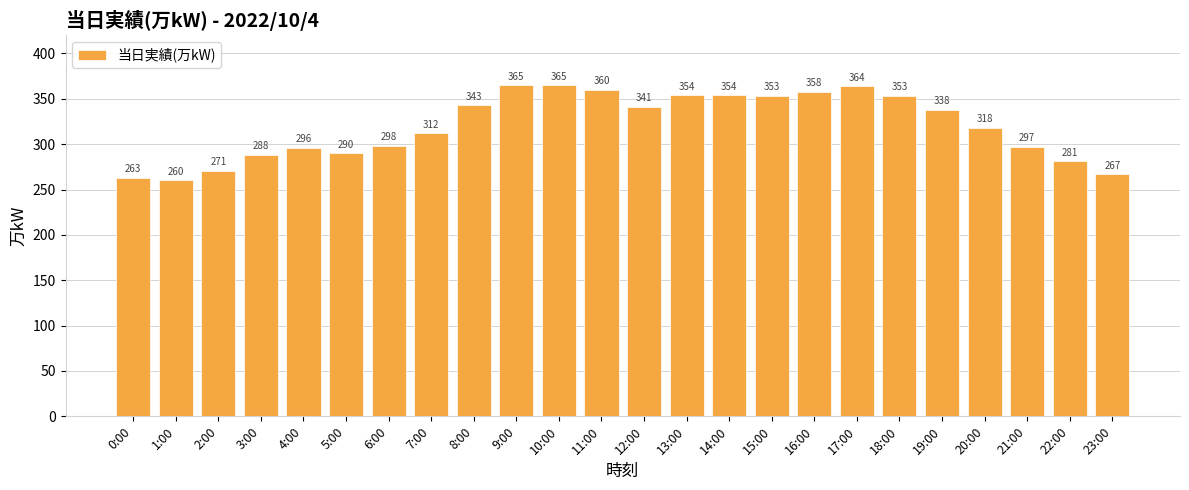

What is the maximum value shown in the chart?

365